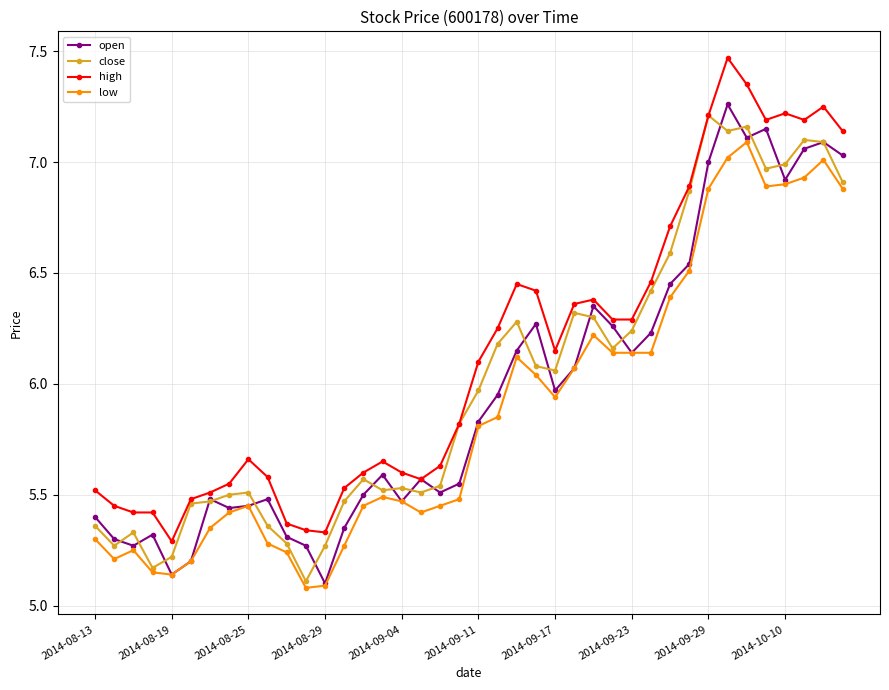

True or false: high has more than 0 interior local peaks.

True